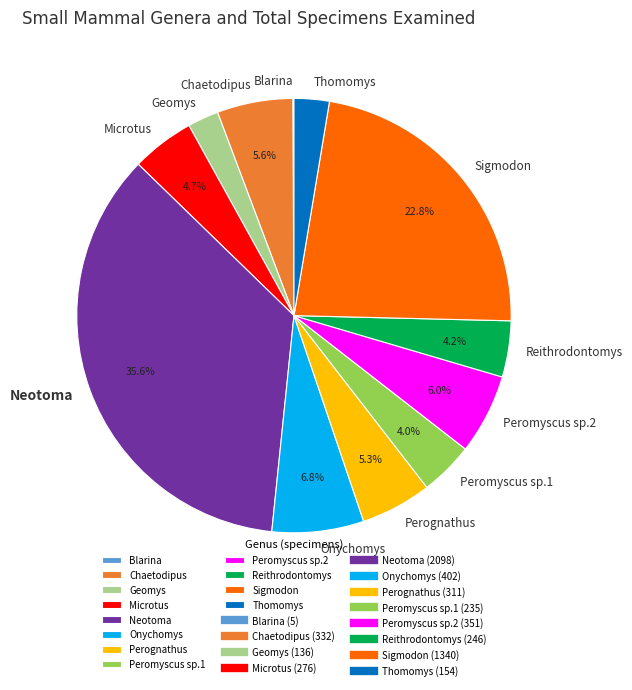

To the nearest percent, what is the difference between the largest and smallest slice percentages?

36%